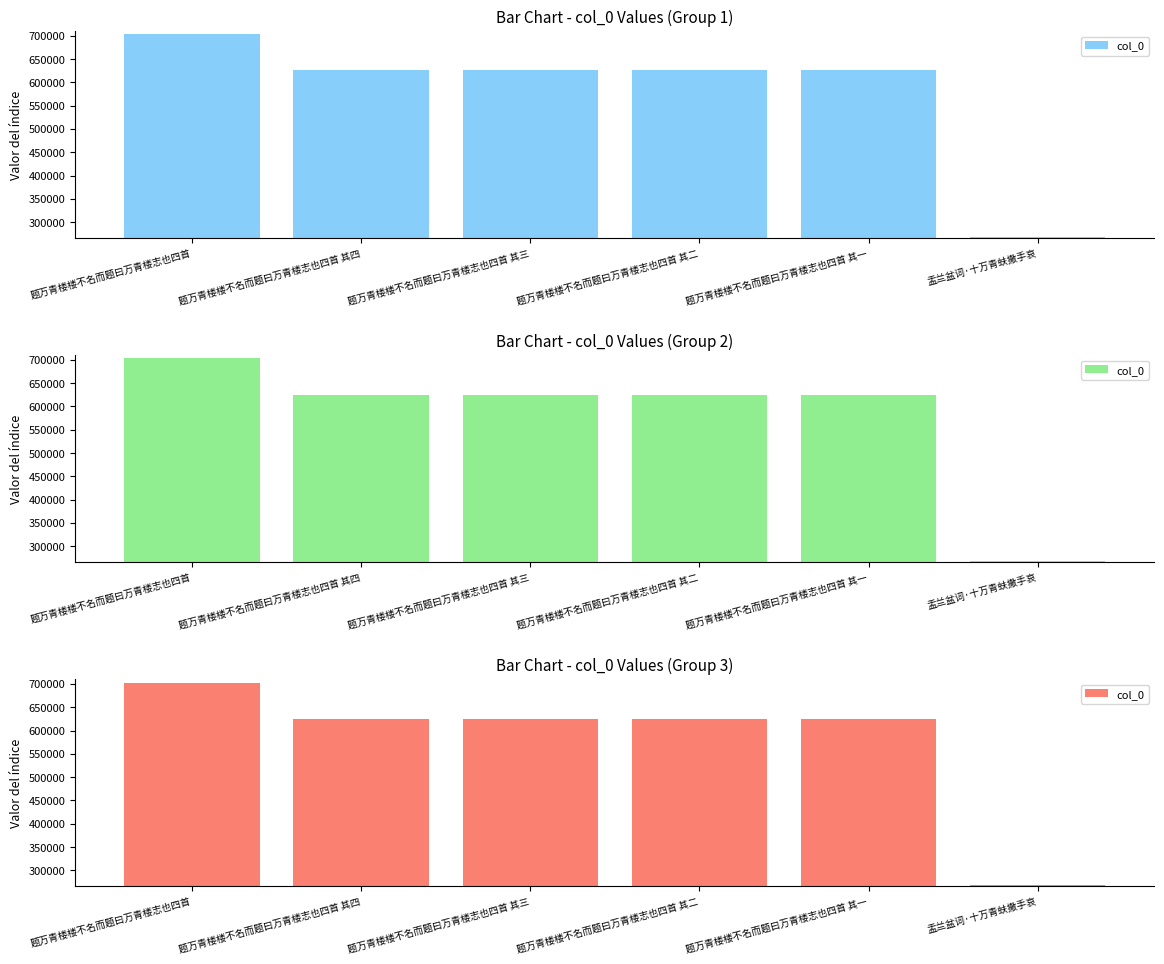

What is the average value?

578990